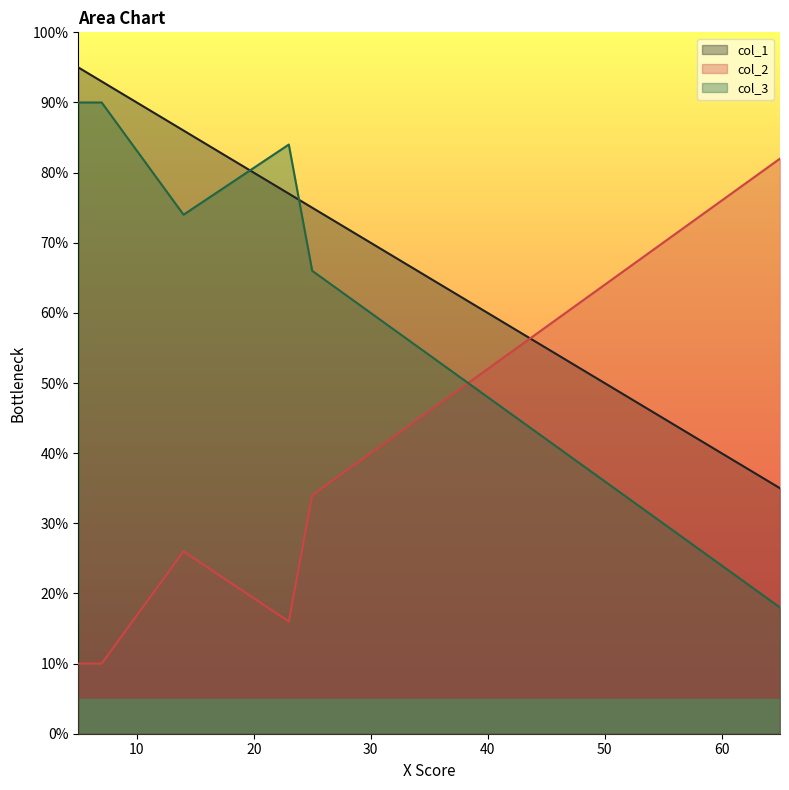

What is the difference between the col_1 values at 14 and 25?

11